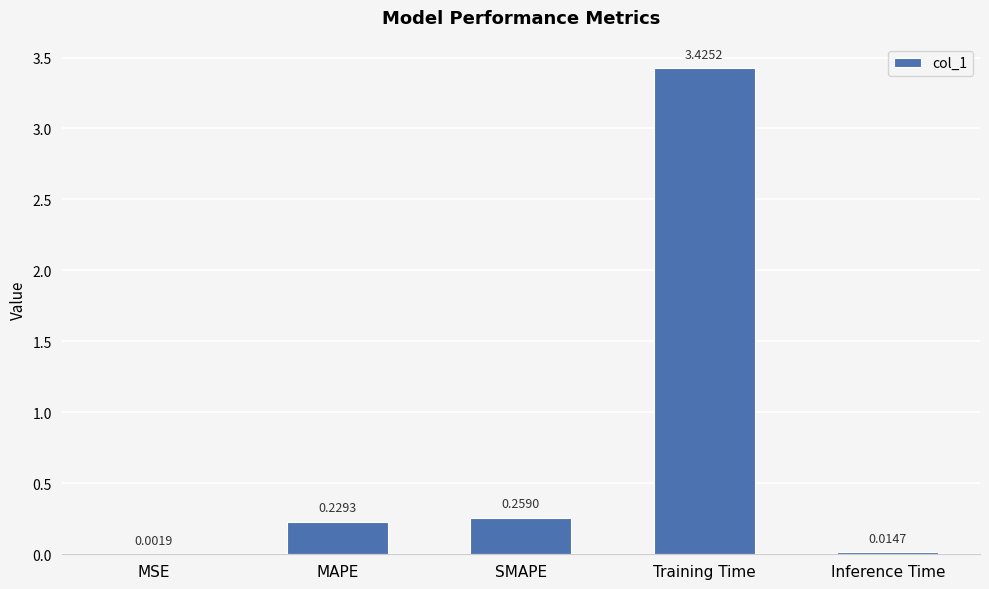

What is the sum of all values?

3.9